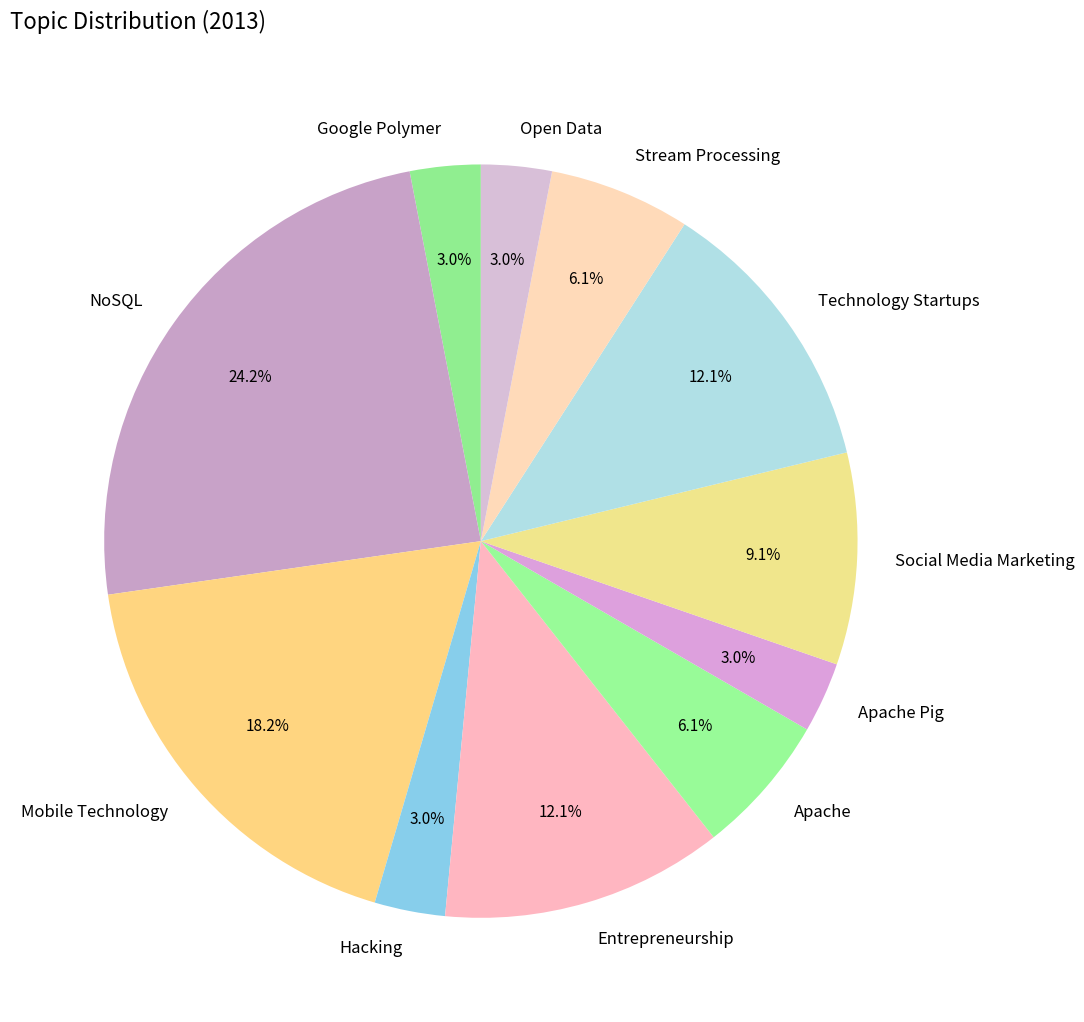

True or false: Open Data accounts for 3% of the total.

True